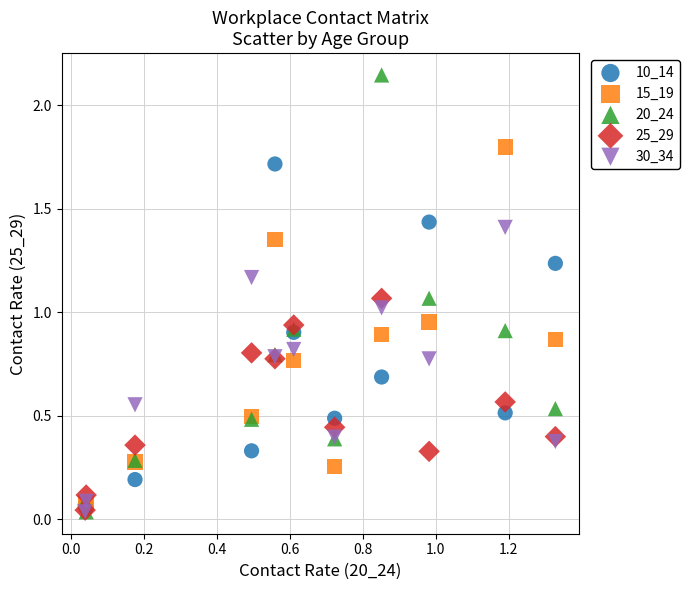

What are all the series names shown in the legend?

10_14, 15_19, 20_24, 25_29, 30_34